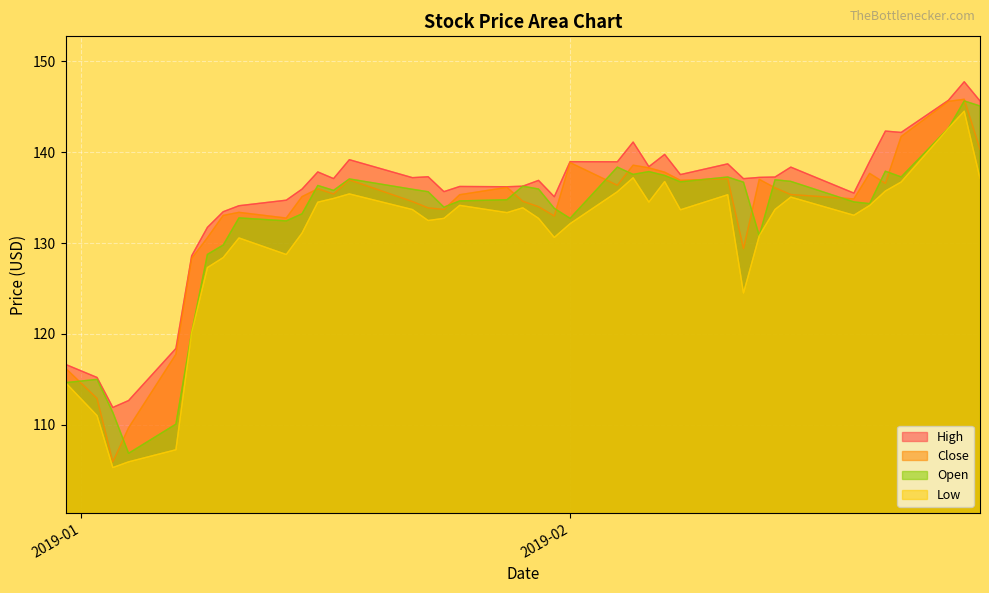

What is the greatest value displayed?

147.8